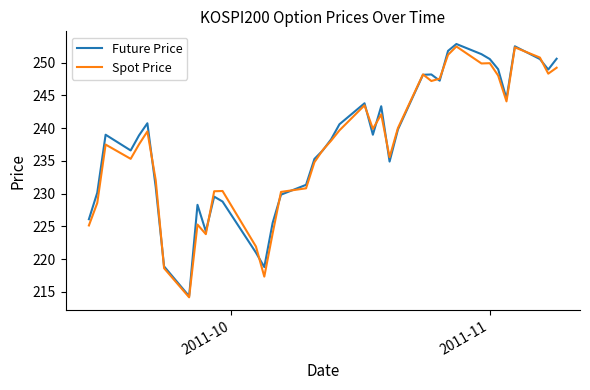

Is this an area chart (filled region under the line)?

No